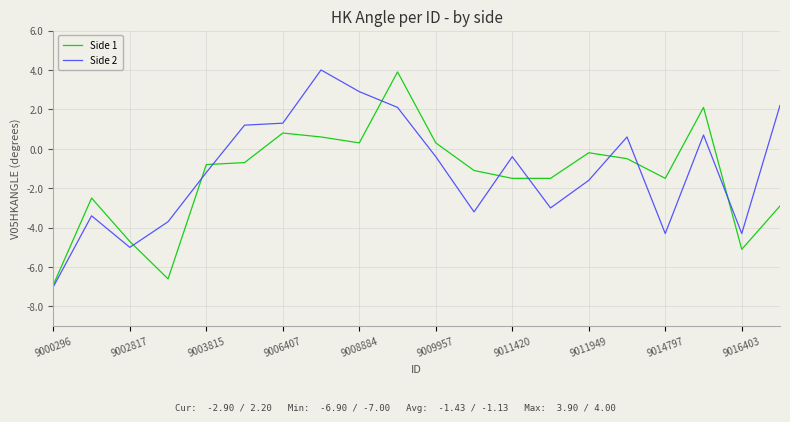

Reading left to right, extract all data points from this chart.

Side 1: -6.9	-2.5	-4.7	-6.6	-0.8	-0.7	0.8	0.6	0.3	3.9	0.3	-1.1	-1.5	-1.5	-0.2	-0.5	-1.5	2.1	-5.1	-2.9
Side 2: -7.0	-3.4	-5.0	-3.7	-1.2	1.2	1.3	4.0	2.9	2.1	-0.4	-3.2	-0.4	-3.0	-1.6	0.6	-4.3	0.7	-4.3	2.2